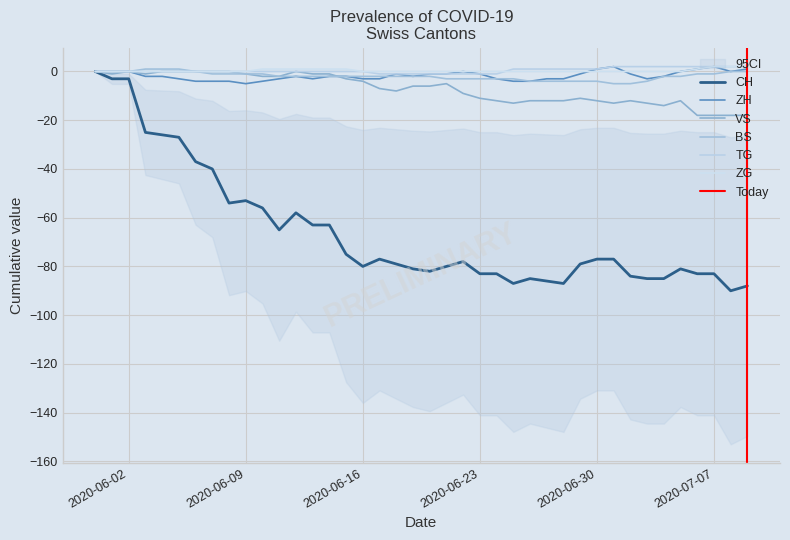

True or false: BS and TG intersect in this chart.

False